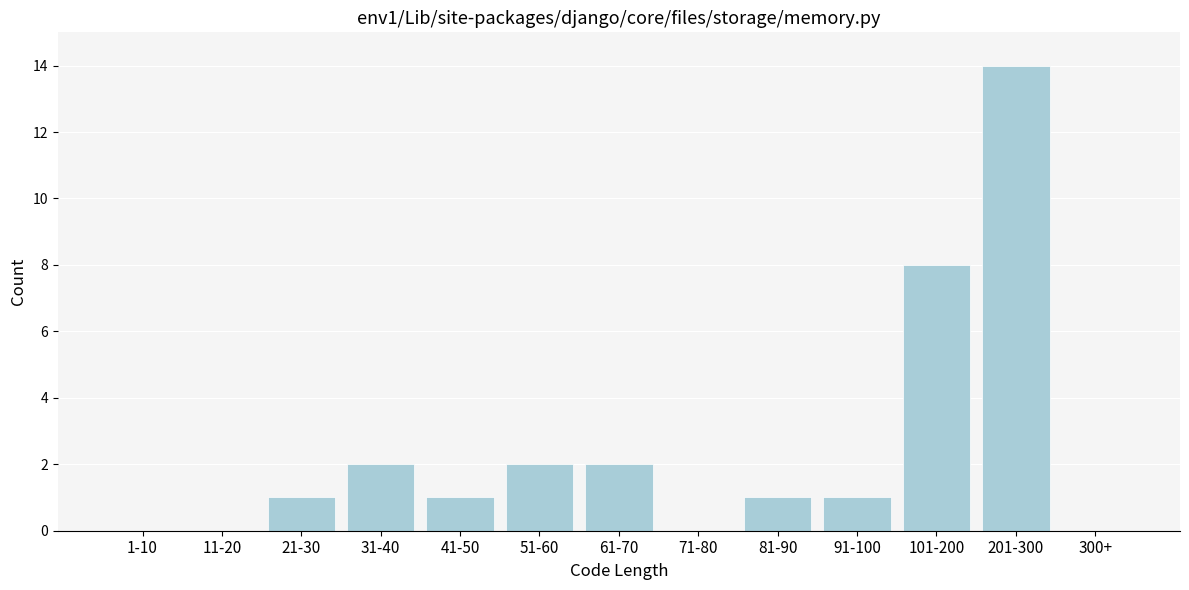

Reading right to left, what are all the values shown in this chart?

300+=0	201-300=14	101-200=8	91-100=1	81-90=1	71-80=0	61-70=2	51-60=2	41-50=1	31-40=2	21-30=1	11-20=0	1-10=0